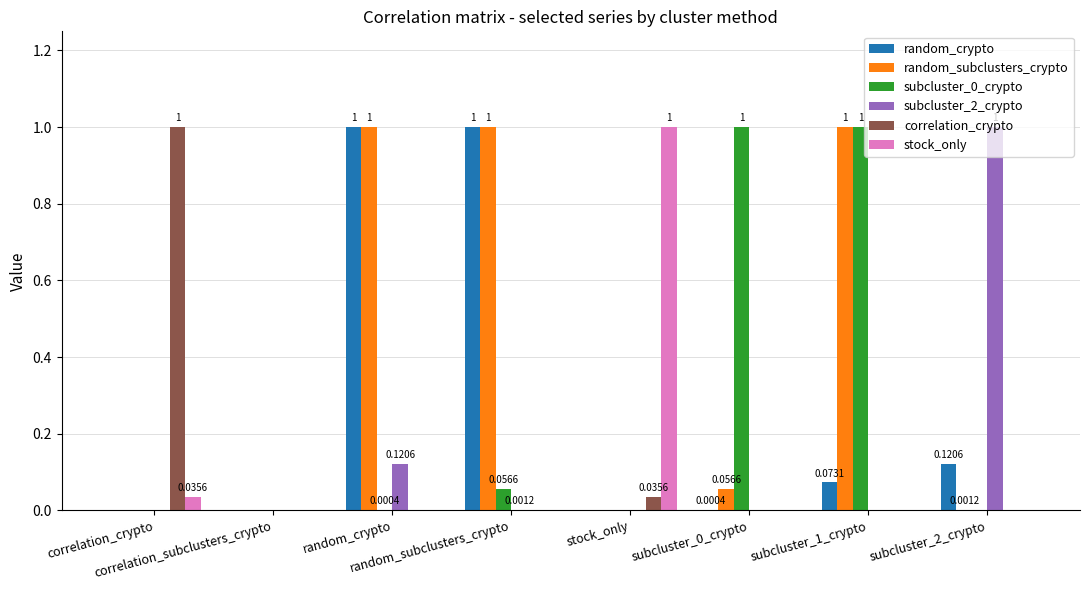

At which label is subcluster_0_crypto closest to 0?

correlation_crypto